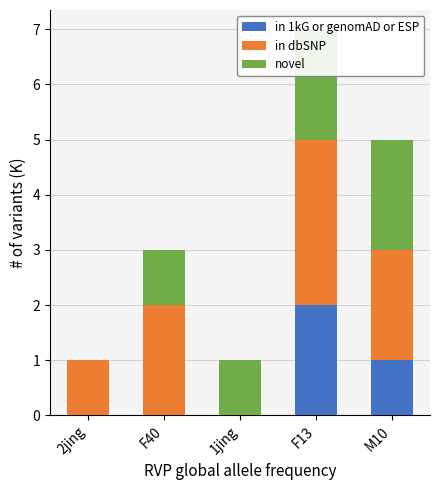

List the series in order of their overall mean, lowest first.

in 1kG or genomAD or ESP, novel, in dbSNP